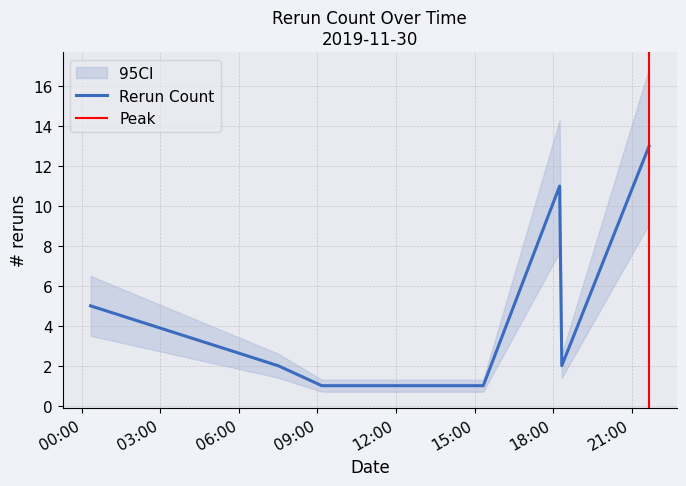

Where is the data nearest to the value 7?

2019-11-30 00:20:00